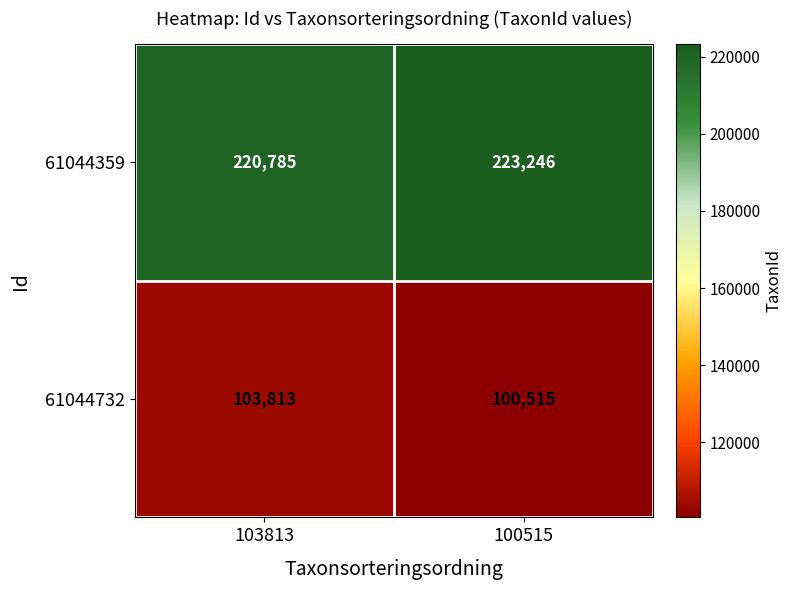

What is the minimum value shown in the chart?

100515